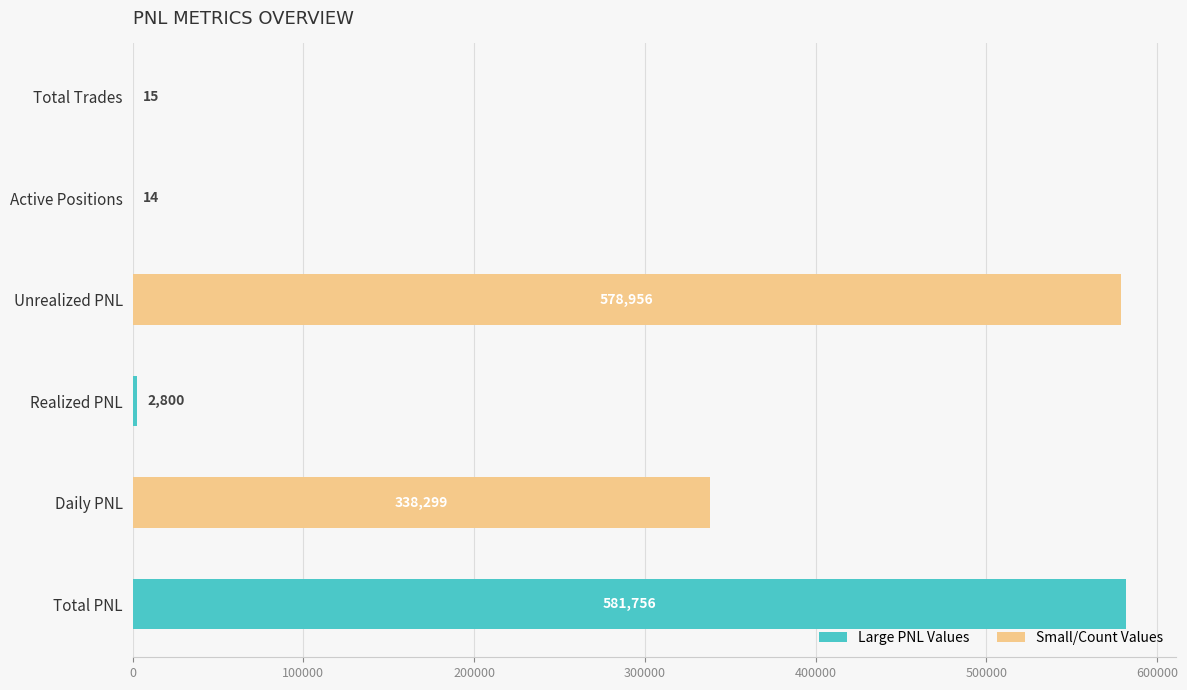

What is the maximum value shown in the chart?

581756.2